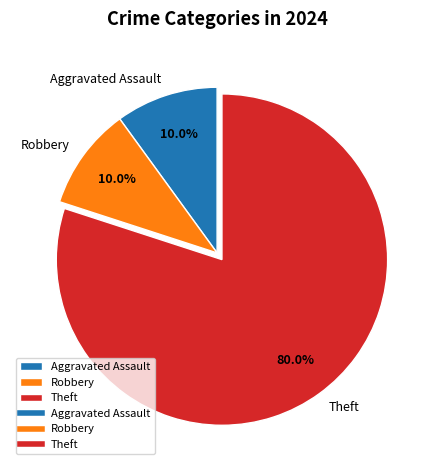

What percentage do Theft and Aggravated Assault together represent?

90.0%